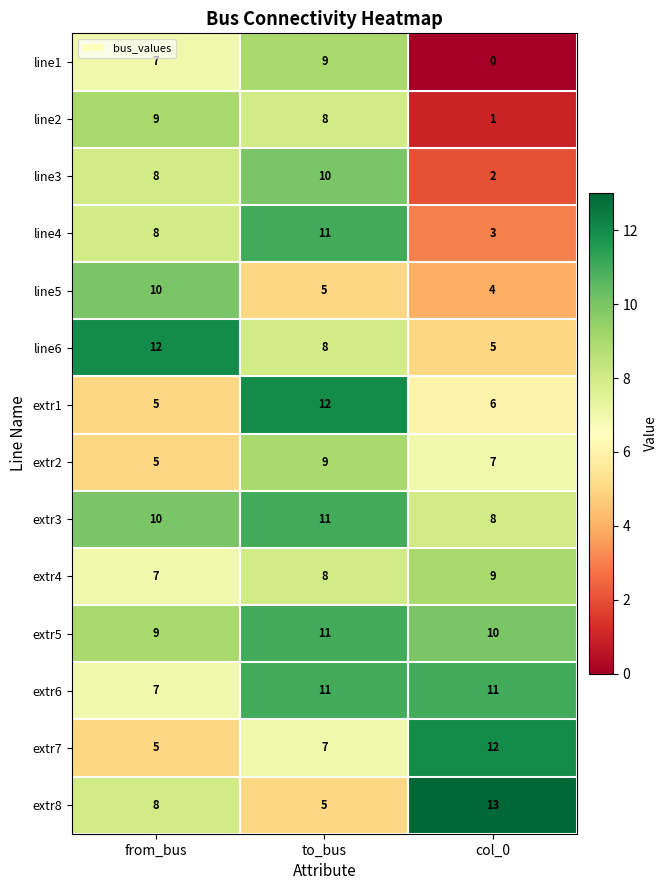

What is the difference between the maximum and minimum values in the extr2 series?

4